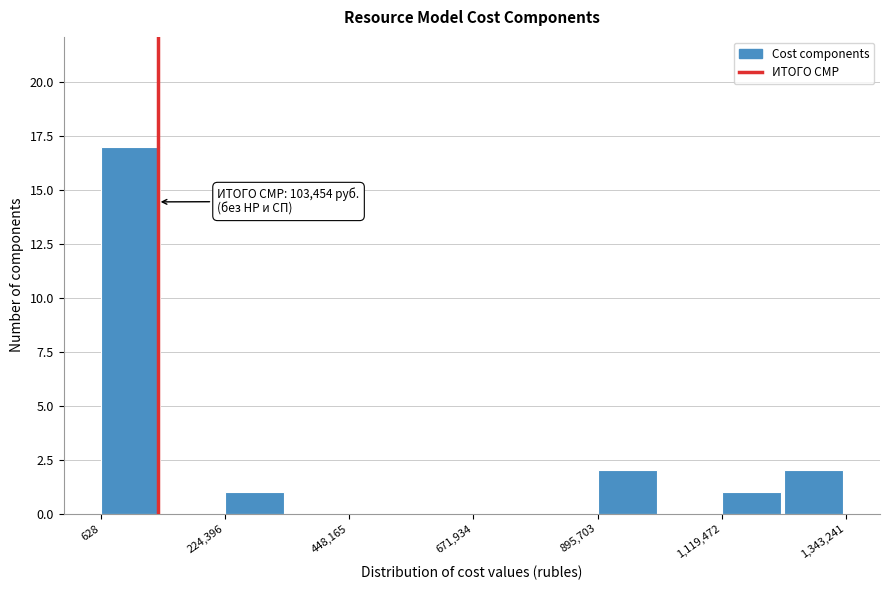

Around what value on the x-axis is the tallest bar? Give the approximate position of its centre, as read against the axis.

50000